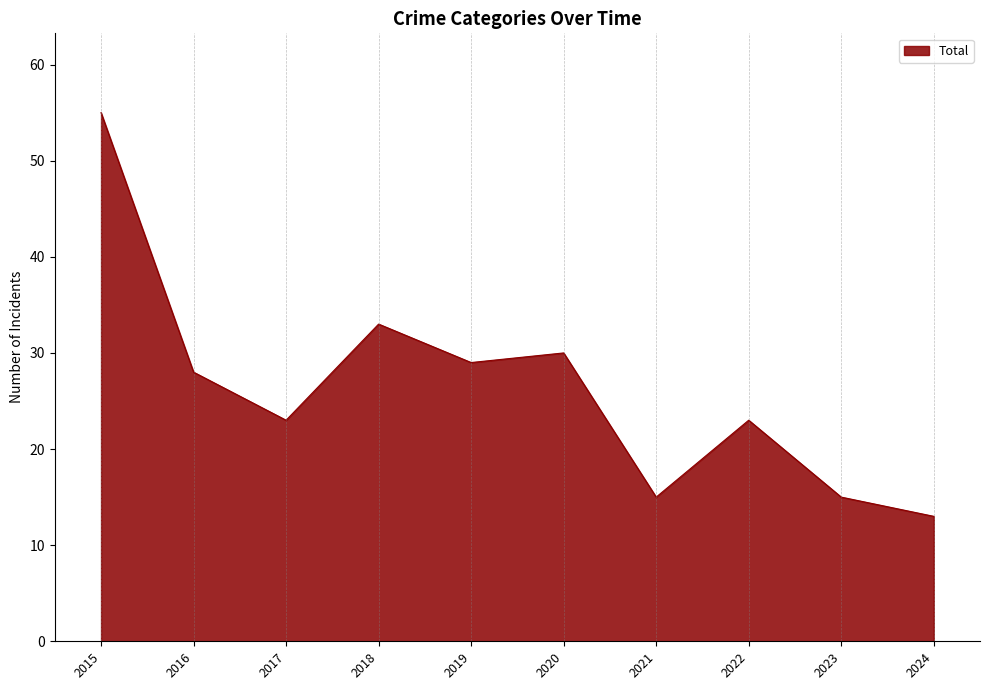

What is the greatest value displayed?

55